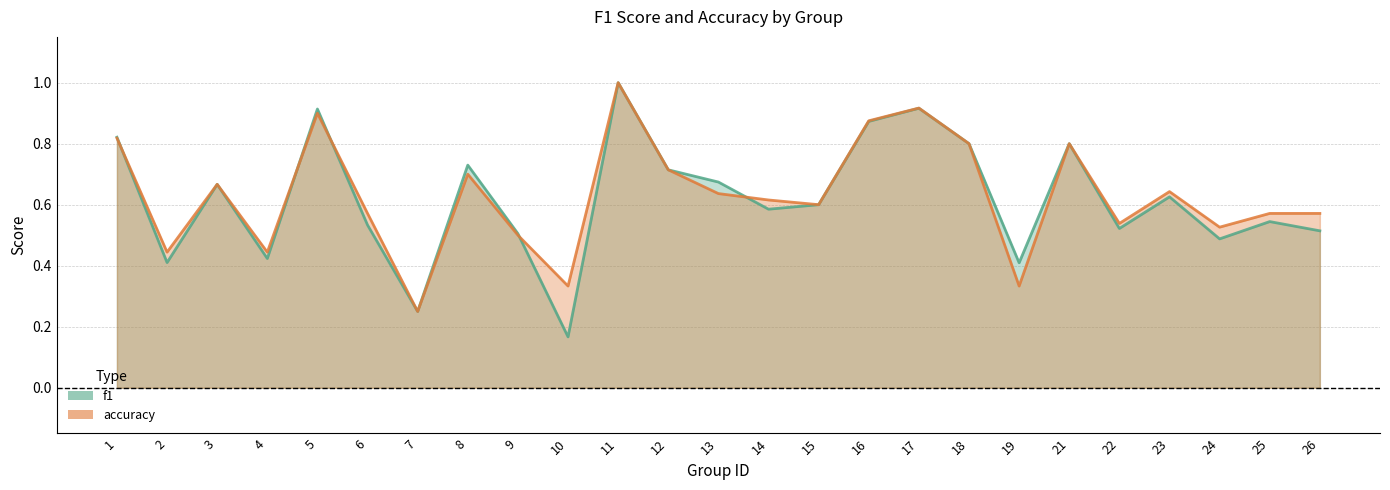

True or false: f1 and accuracy intersect in this chart.

True